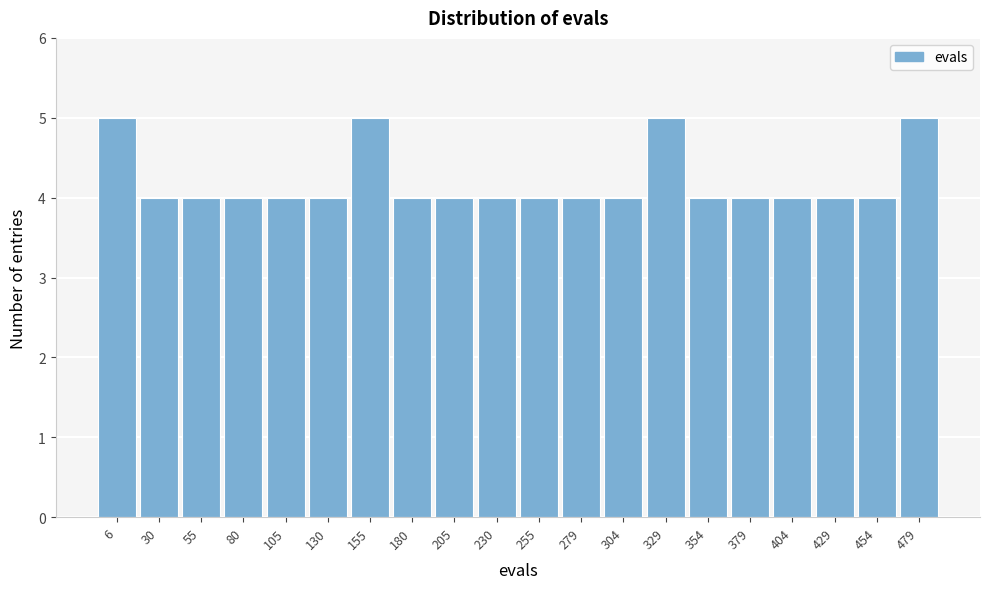

Reading left to right, transcribe all the data shown in this chart.

6=5	30=4	55=4	80=4	105=4	130=4	155=5	180=4	205=4	230=4	255=4	279=4	304=4	329=5	354=4	379=4	404=4	429=4	454=4	479=5